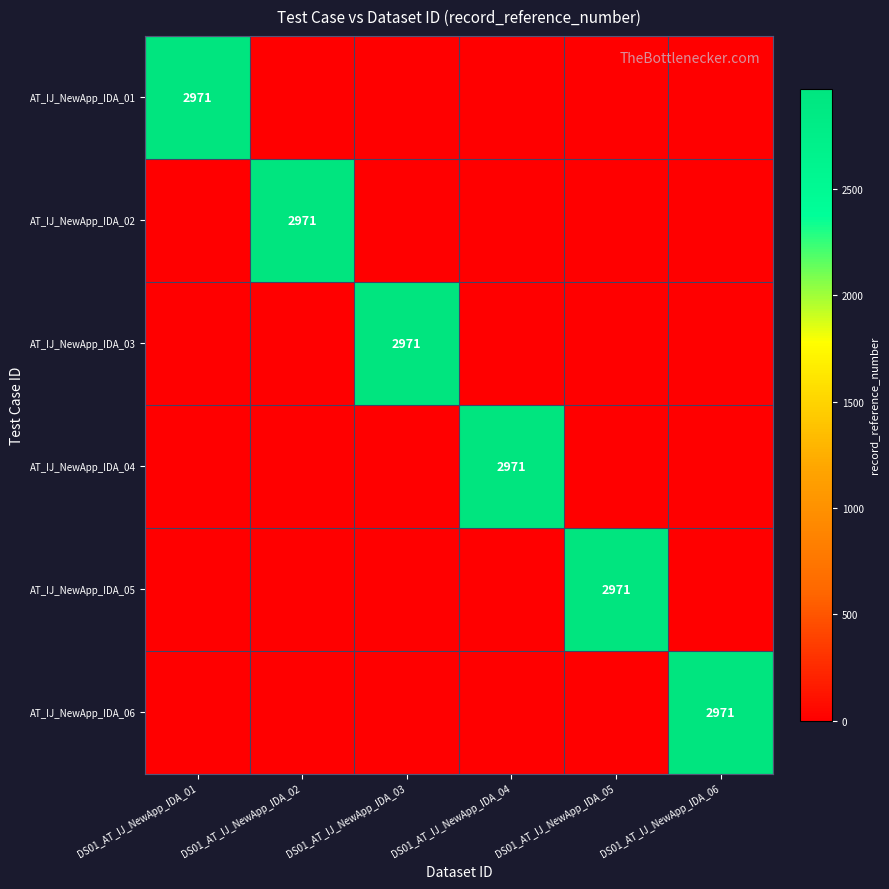

True or false: AT_IJ_NewApp_IDA_04 has a value of 1474 at DS01_AT_IJ_NewApp_IDA_04.

False